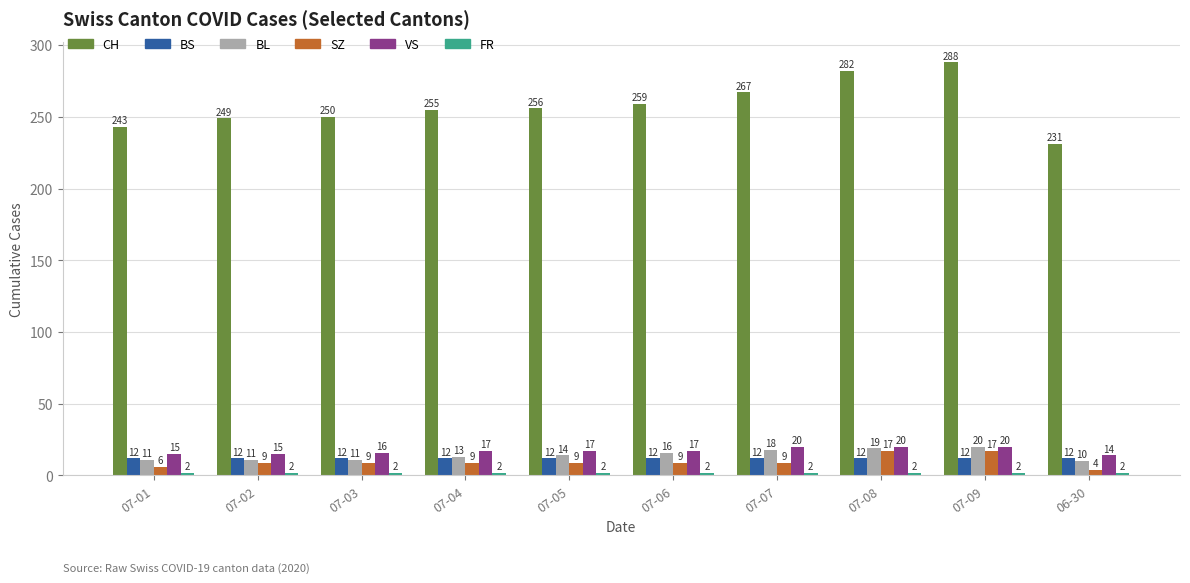

Are the bars grouped side by side (vs. stacked)?

Yes